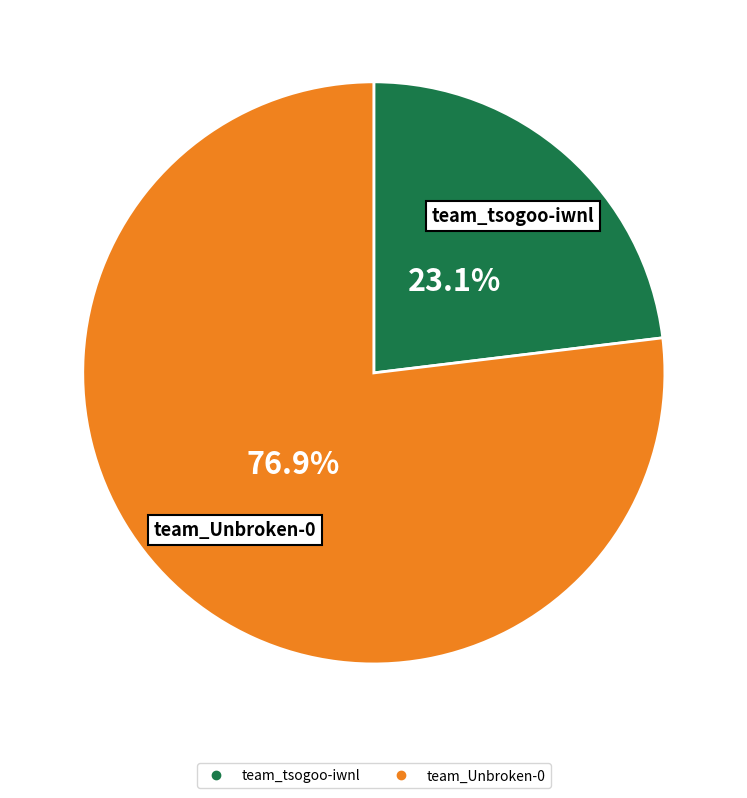

How many segments does this pie chart have?

2